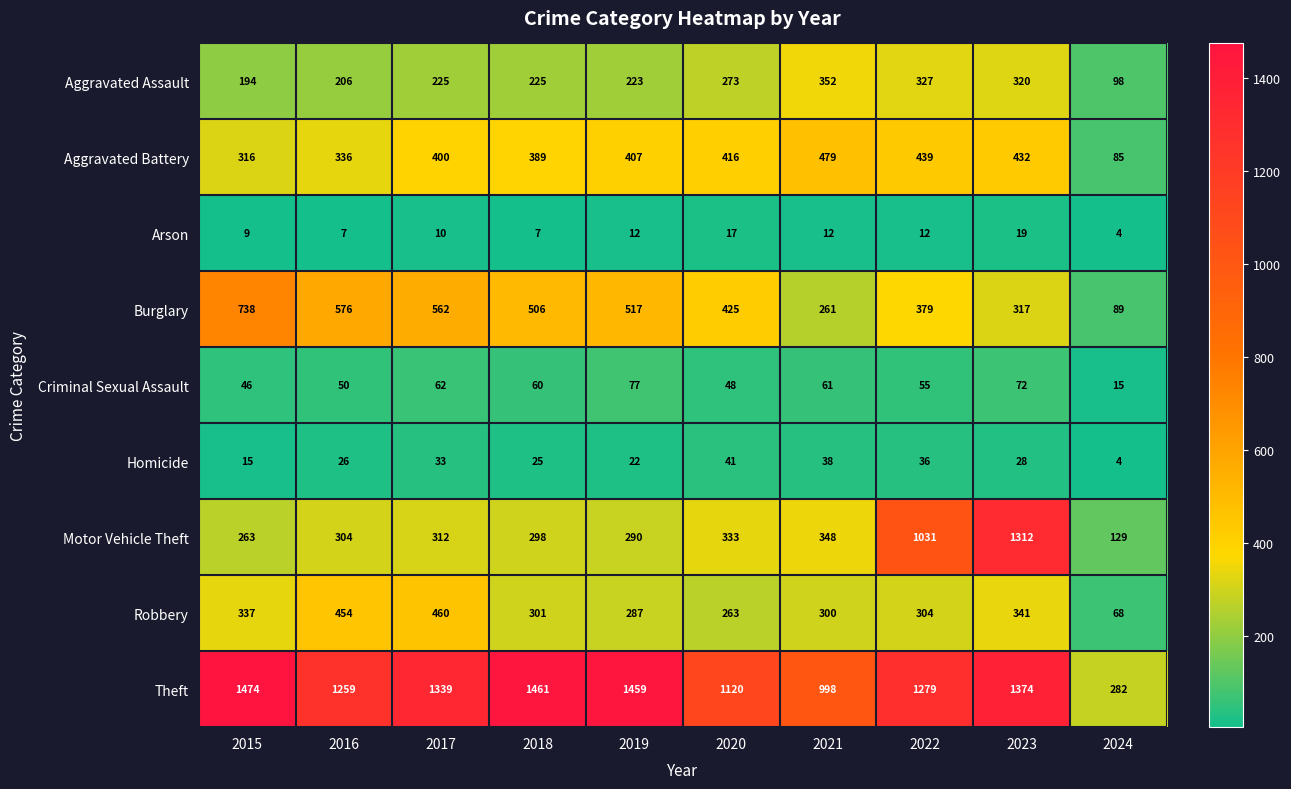

List the series in order of their peak value, highest first.

Theft, Motor Vehicle Theft, Burglary, Aggravated Battery, Robbery, Aggravated Assault, Criminal Sexual Assault, Homicide, Arson